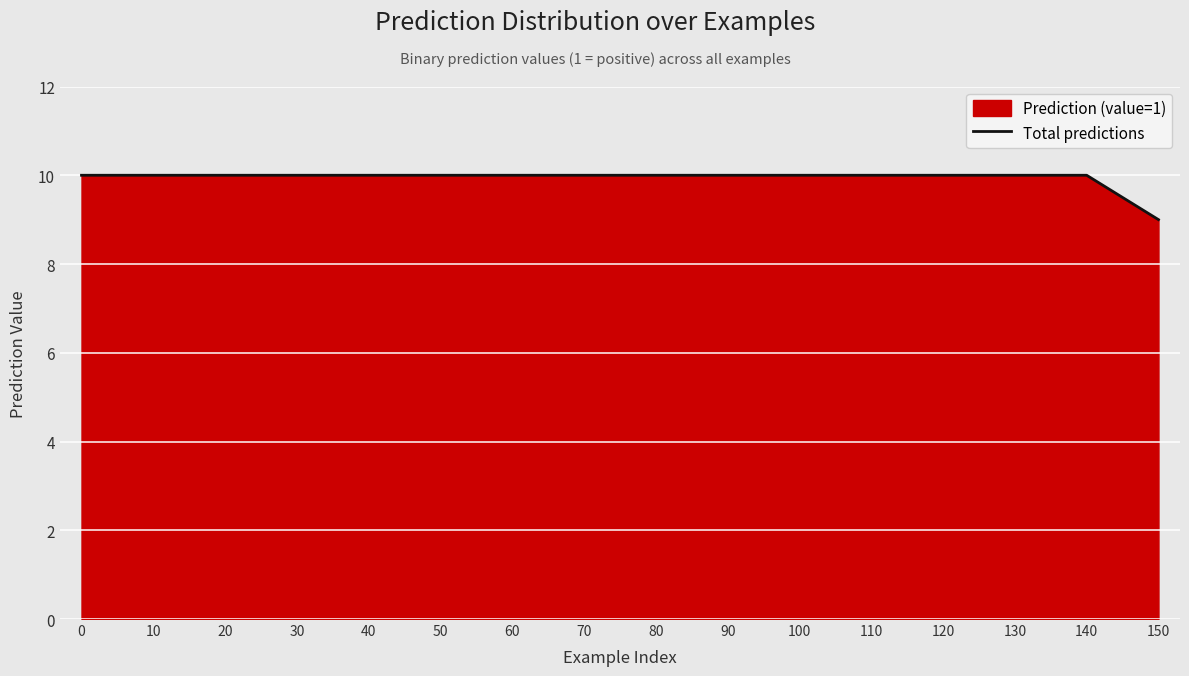

Reading left to right, list all the values displayed in this chart.

10	10	10	10	10	10	10	10	10	10	10	10	10	10	10	9